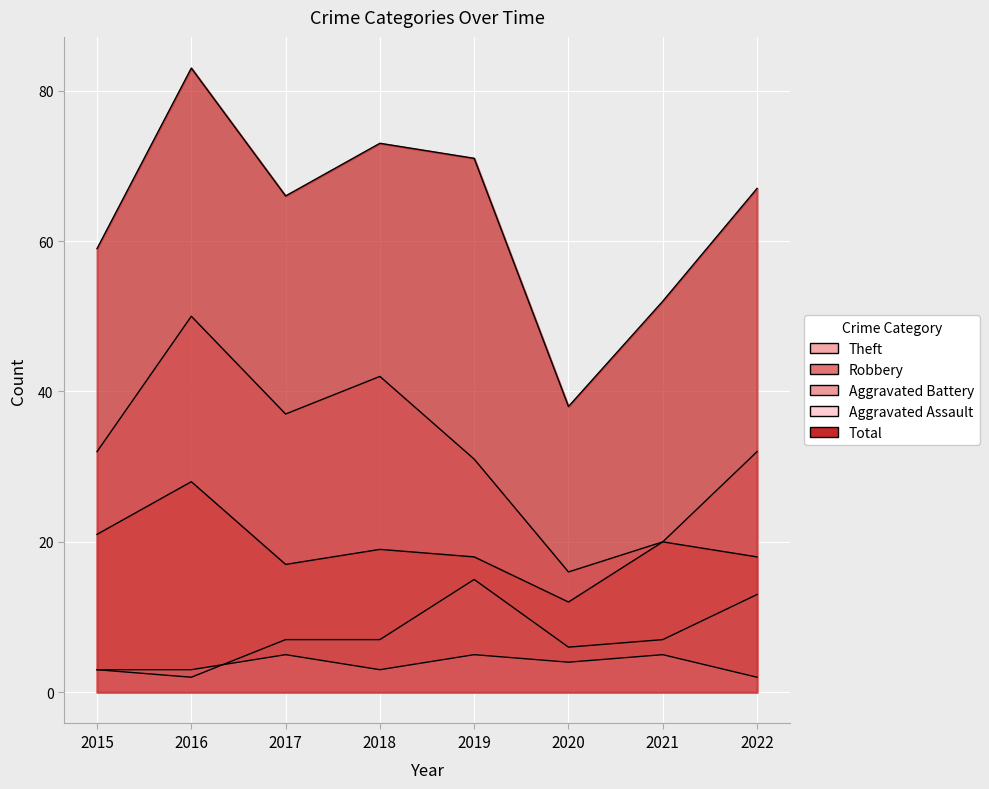

Reading right to left, transcribe all the data shown in this chart.

Theft: 32	20	16	31	42	37	50	32
Robbery: 18	20	12	18	19	17	28	21
Aggravated Battery: 13	7	6	15	7	7	2	3
Aggravated Assault: 2	5	4	5	3	5	3	3
Total: 67	52	38	71	73	66	83	59